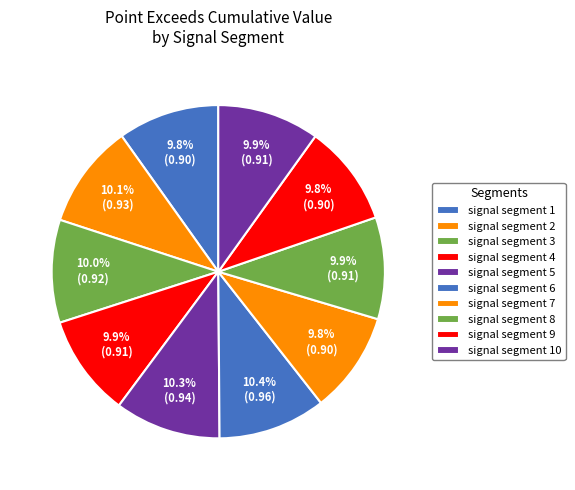

Is signal segment 6 the majority of the pie?

No